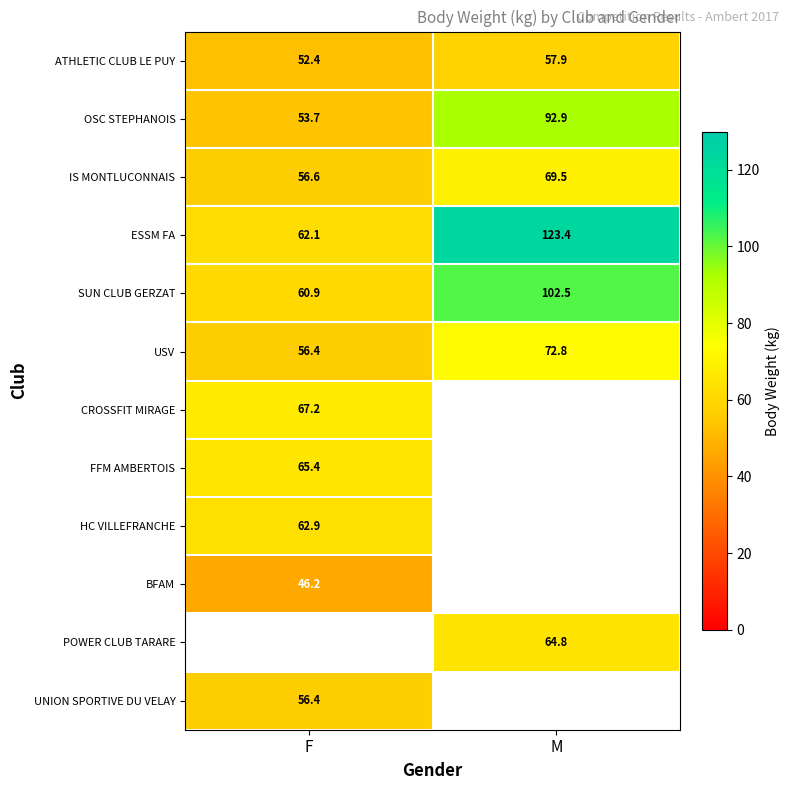

What is the greatest value displayed?

123.4